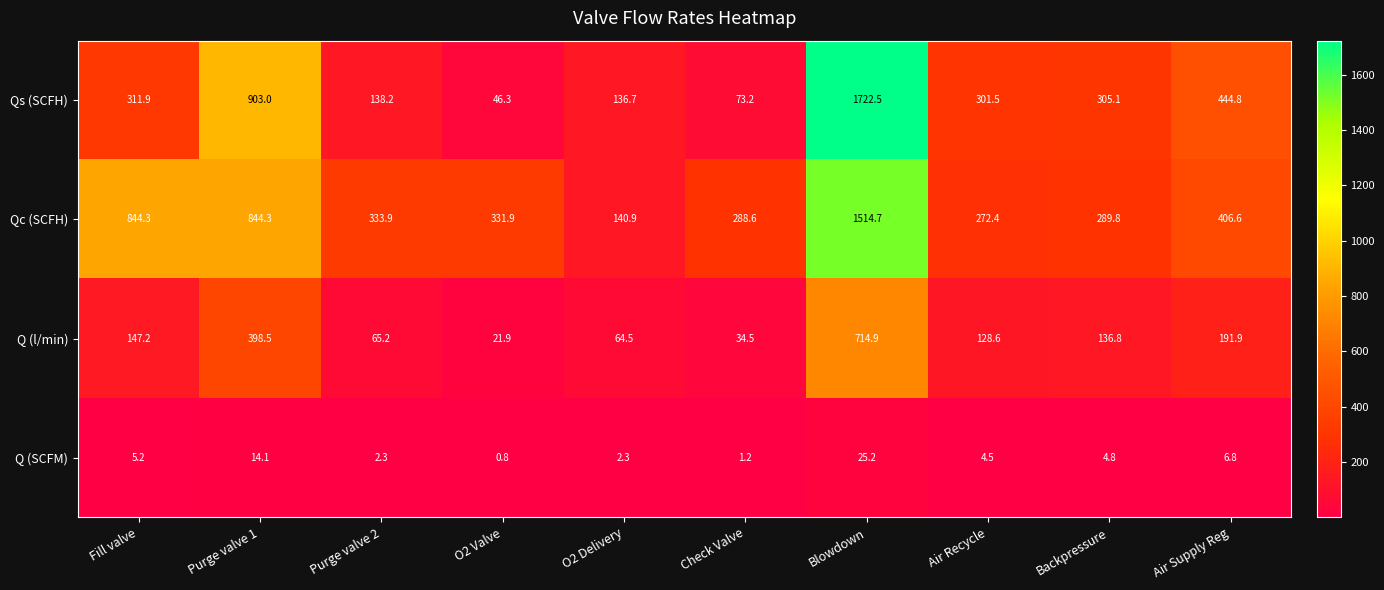

How many values in the Qc (SCFH) series are below 333?

5